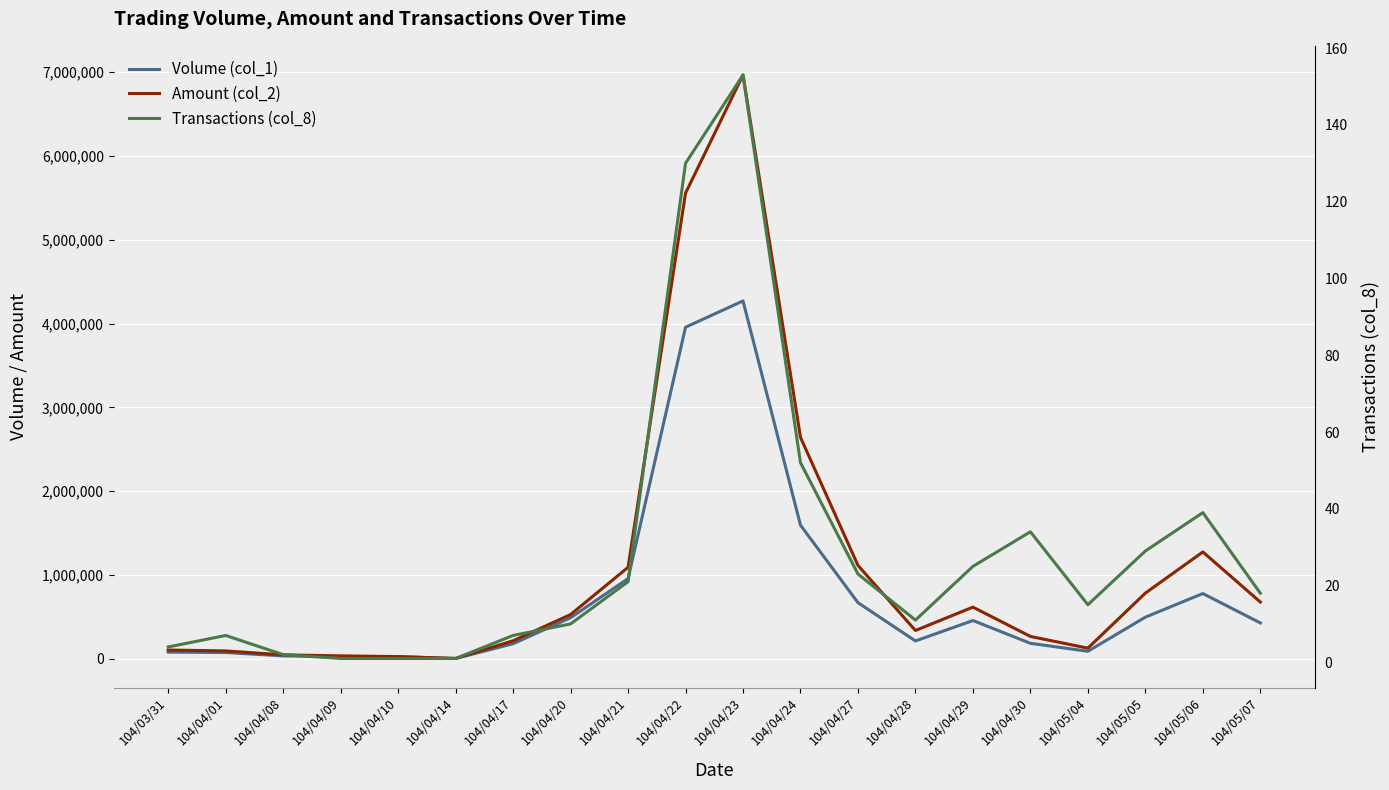

What is the label of the 11th point from the left?

104/04/23